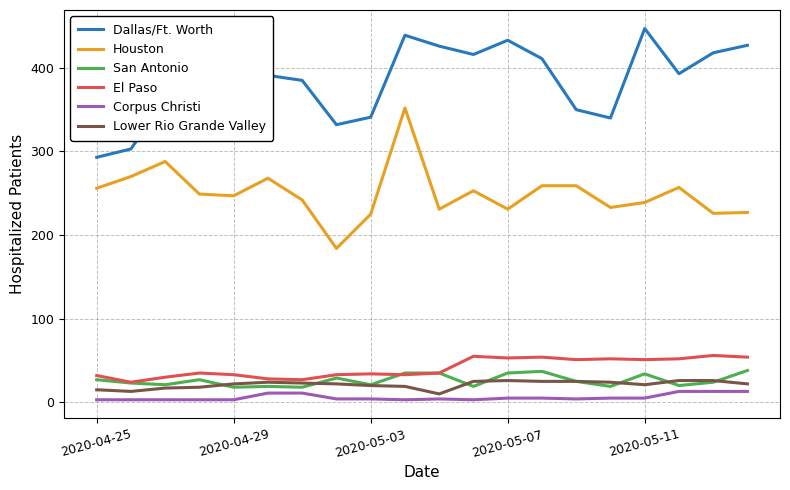

True or false: Dallas/Ft. Worth and Corpus Christi cross at least once.

False